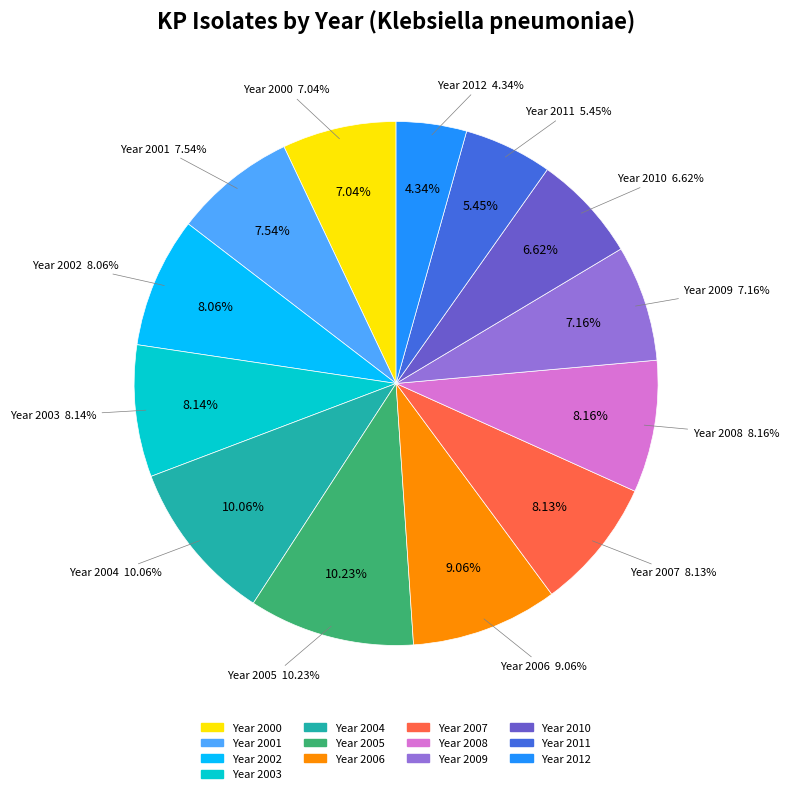

To the nearest percent, what is the difference between the largest and smallest slice percentages?

6%